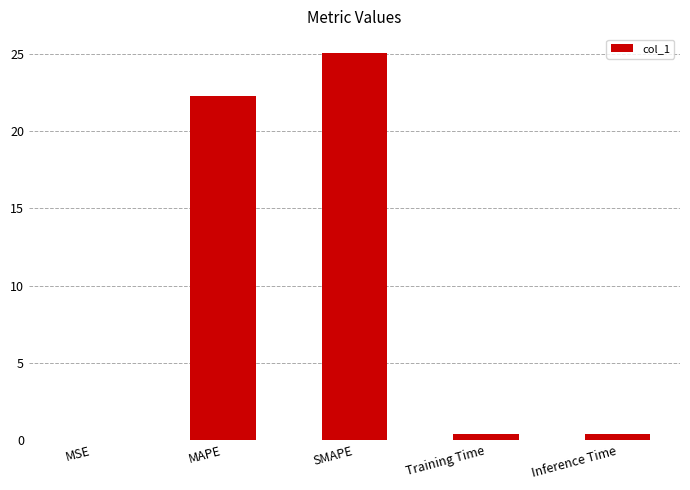

Which has a higher value, Inference Time or MAPE?

MAPE